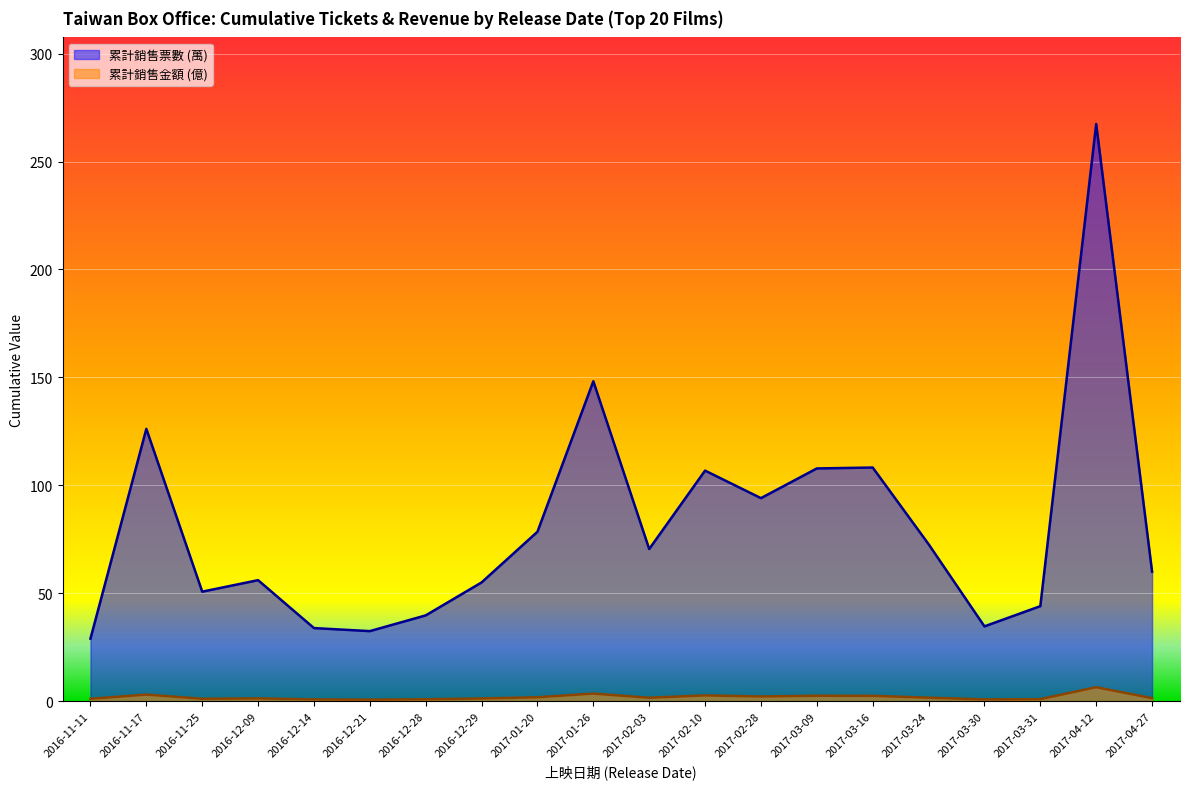

At how many categories does at least one series exceed 220?

1